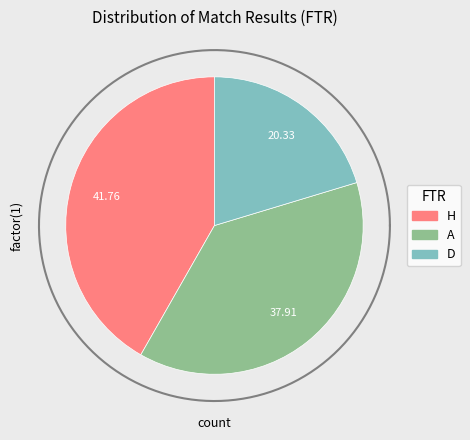

What percentage do A and H together represent?

79.7%